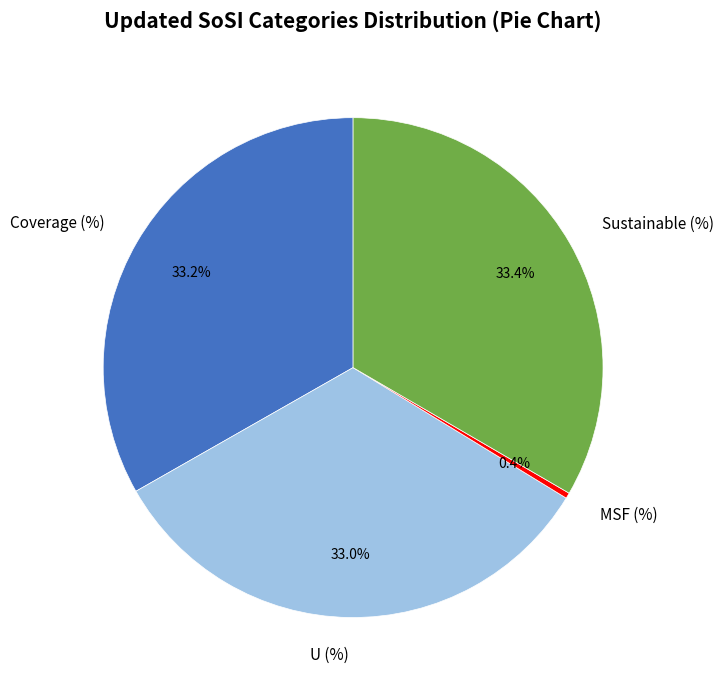

Combined, what portion of the pie is Coverage (%) and Sustainable (%)?

66.6%